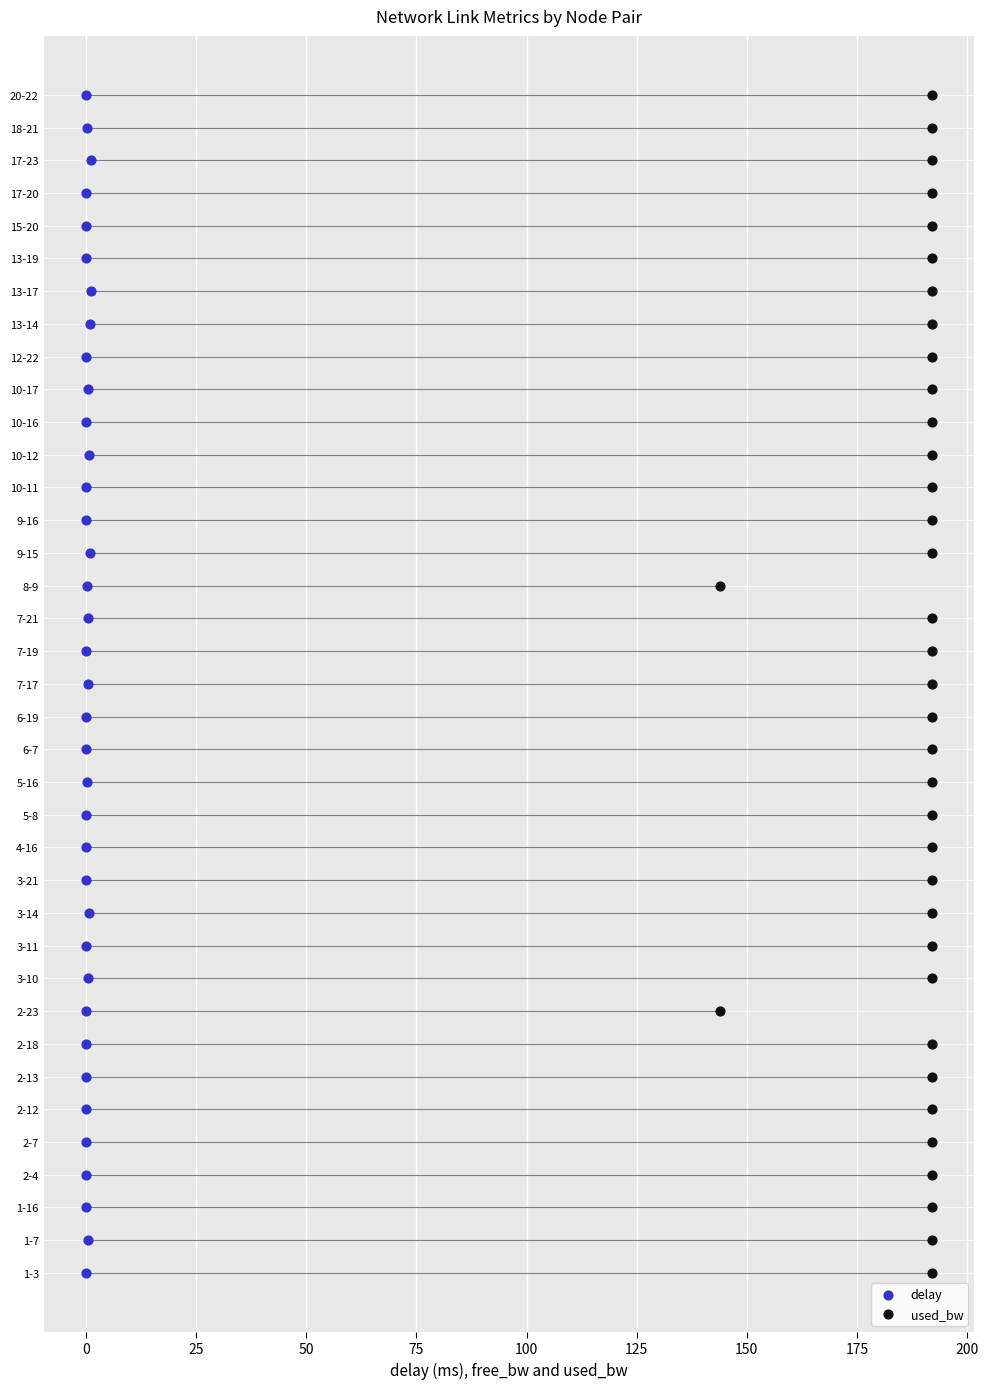

Which series contains the lowest Y value?

delay